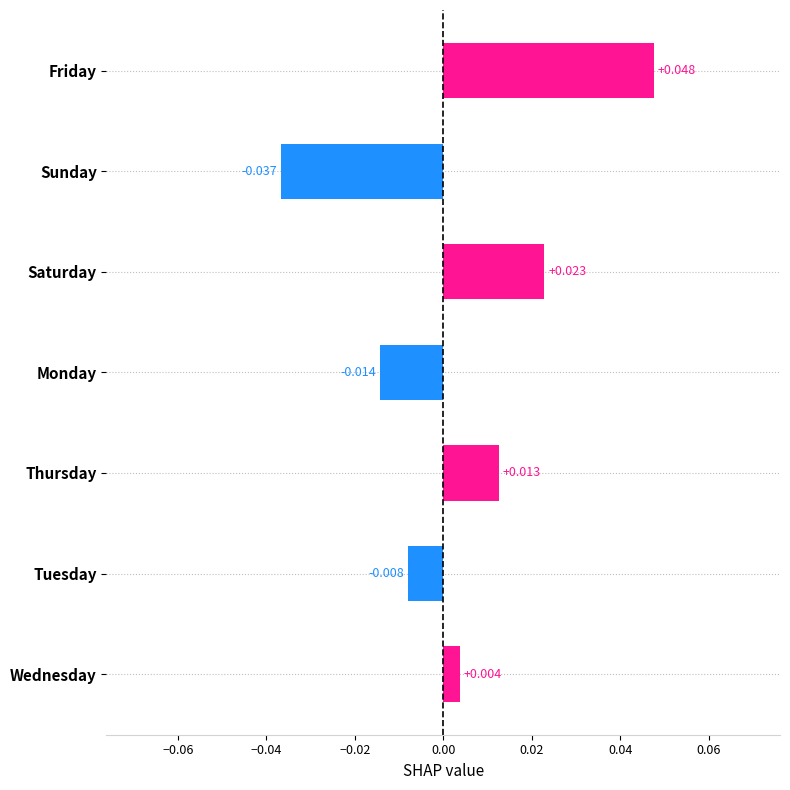

At which label is the value closest to 0?

Wednesday